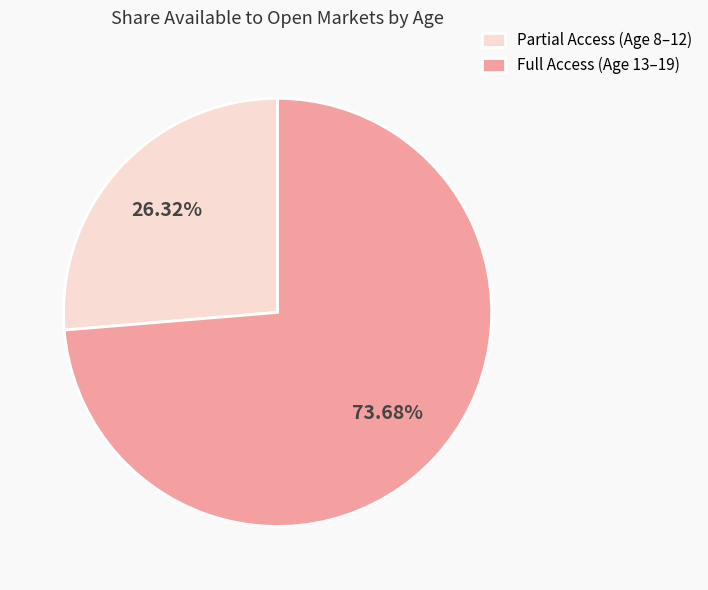

Rank the categories by value from lowest to highest.

Partial Access (Age 8–12), Full Access (Age 13–19)